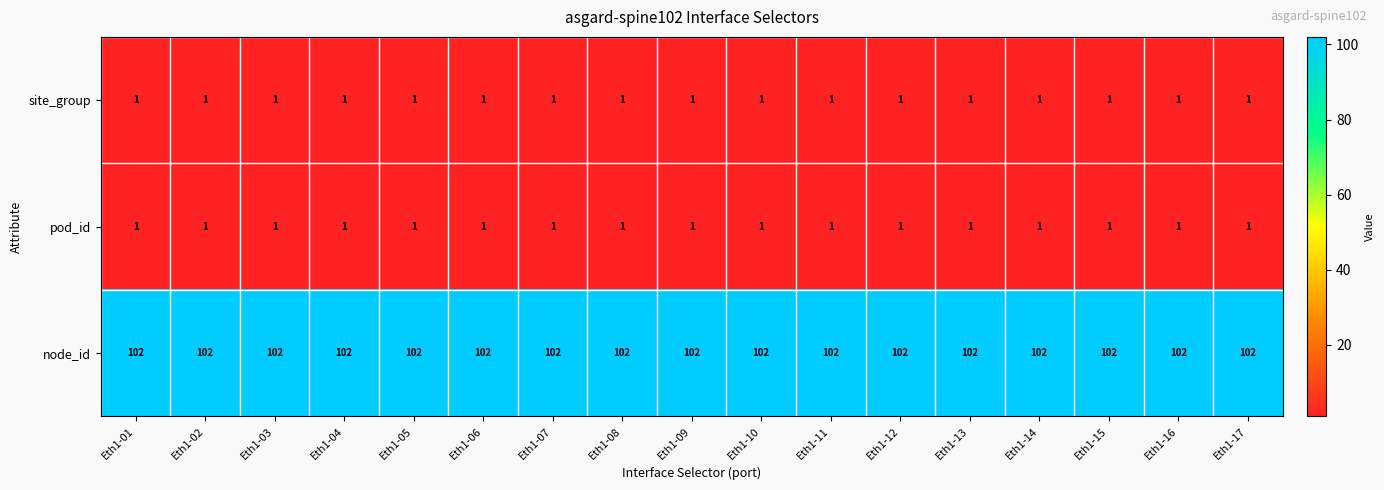

Read the node_id value at Eth1-07.

102